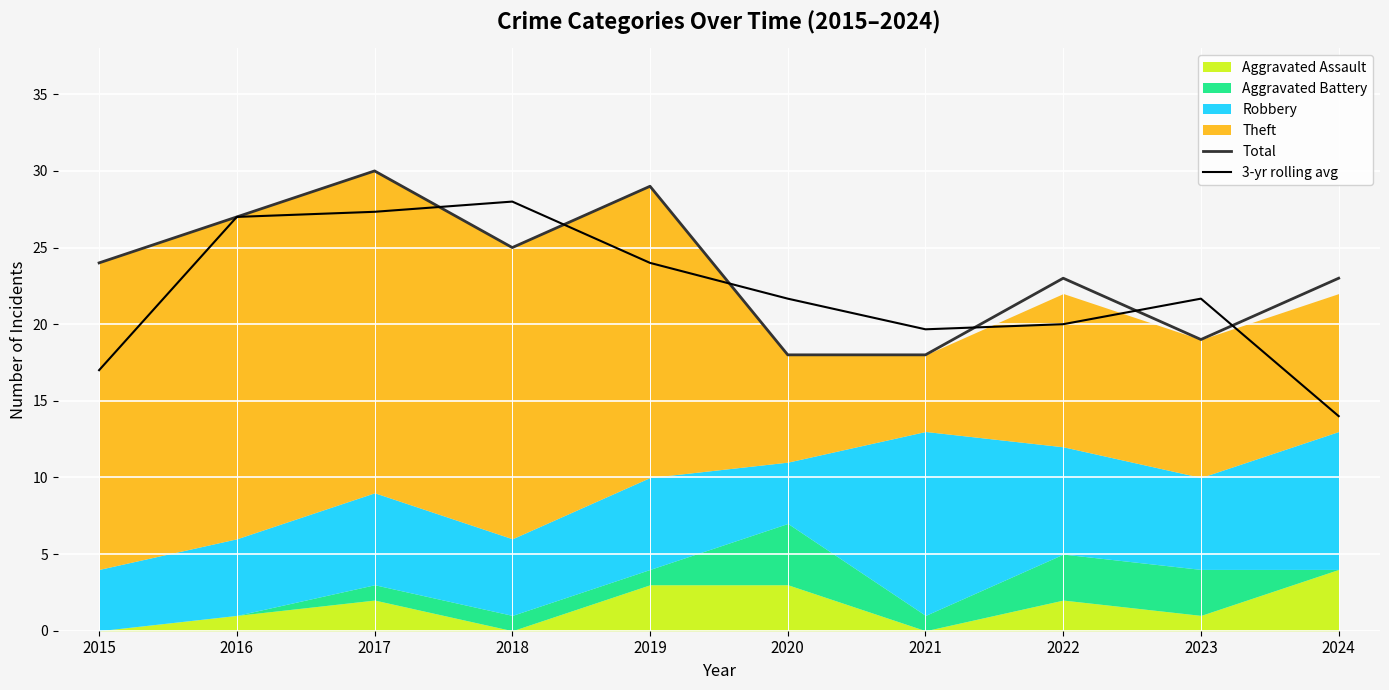

Reading left to right, list all the values displayed in this chart.

Total: 24.0	27.0	30.0	25.0	29.0	18.0	18.0	23.0	19.0	23.0
3-yr rolling avg: 17.0	27.0	27.3	28.0	24.0	21.7	19.7	20.0	21.7	14.0